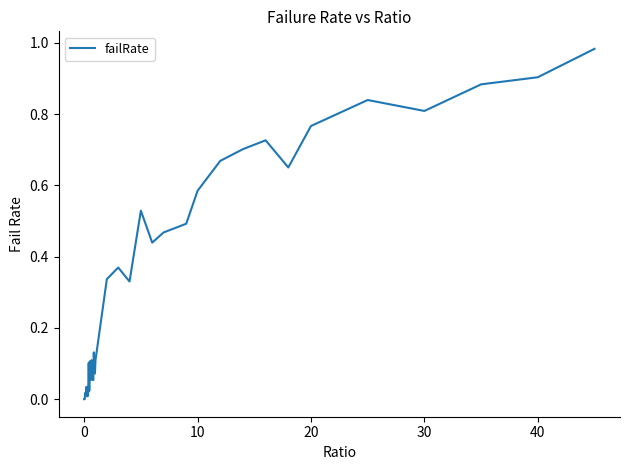

Does the chart display data point markers on the line(s)?

No